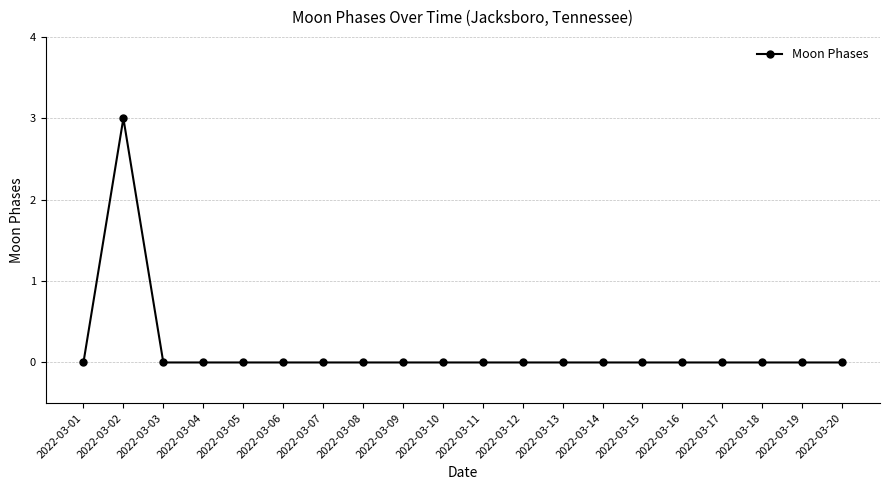

The chart shows a value of 1 at 2022-03-17. True or false?

False